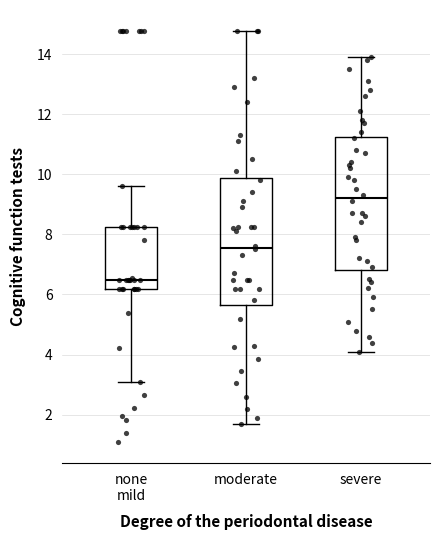

Reading left to right, read every box against the y-axis: the position of its median line, the range the box covers, and the ends of its whiskers. The values are not printed on the chart, so give them approximately, as read against the axis.

none mild: median 6.4, box 6.2 to 8.2, whiskers 3.0 to 9.6
moderate: median 7.6, box 5.6 to 9.8, whiskers 1.6 to 14.8
severe: median 9.2, box 6.8 to 11.2, whiskers 4.2 to 14.0